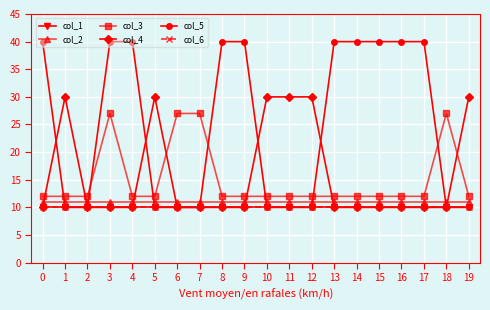

Is it true that col_1 equals 10 at 6?

True